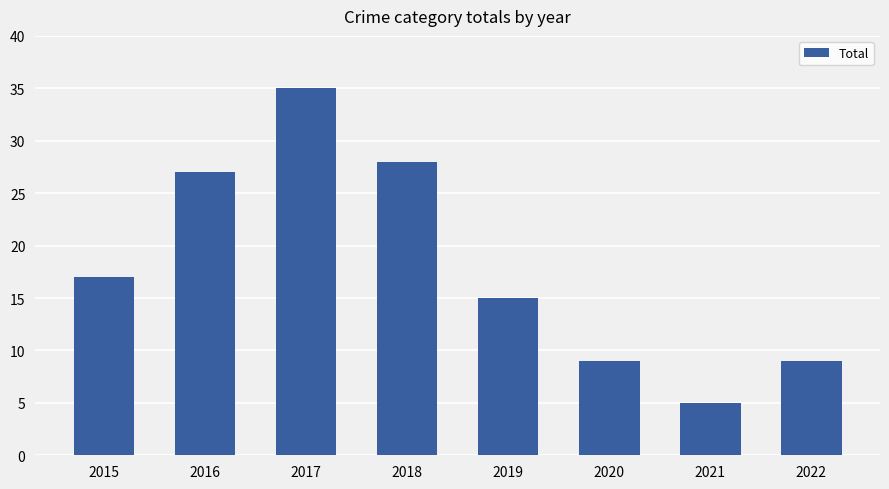

Reading right to left, list all the values displayed in this chart.

9	5	9	15	28	35	27	17